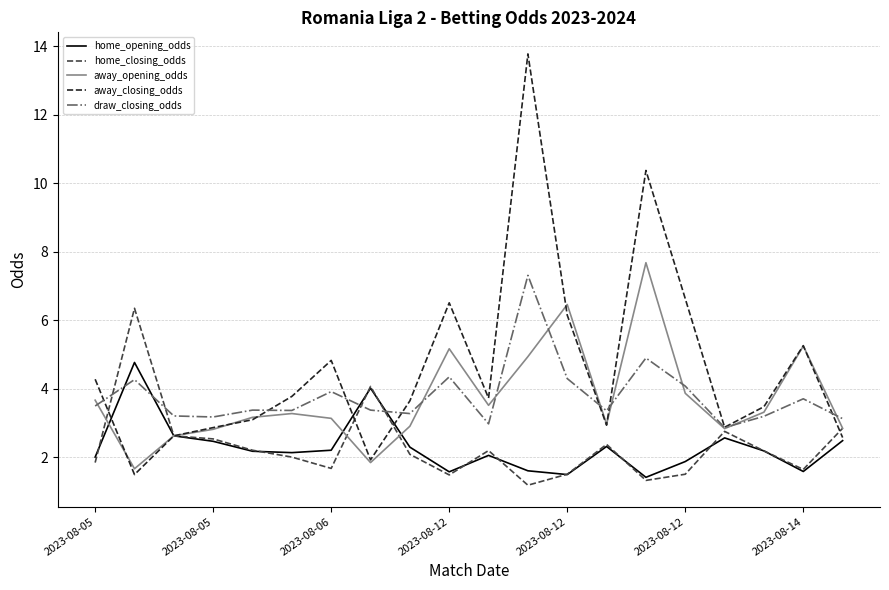

Which series has the largest range (max minus min)?

away_closing_odds